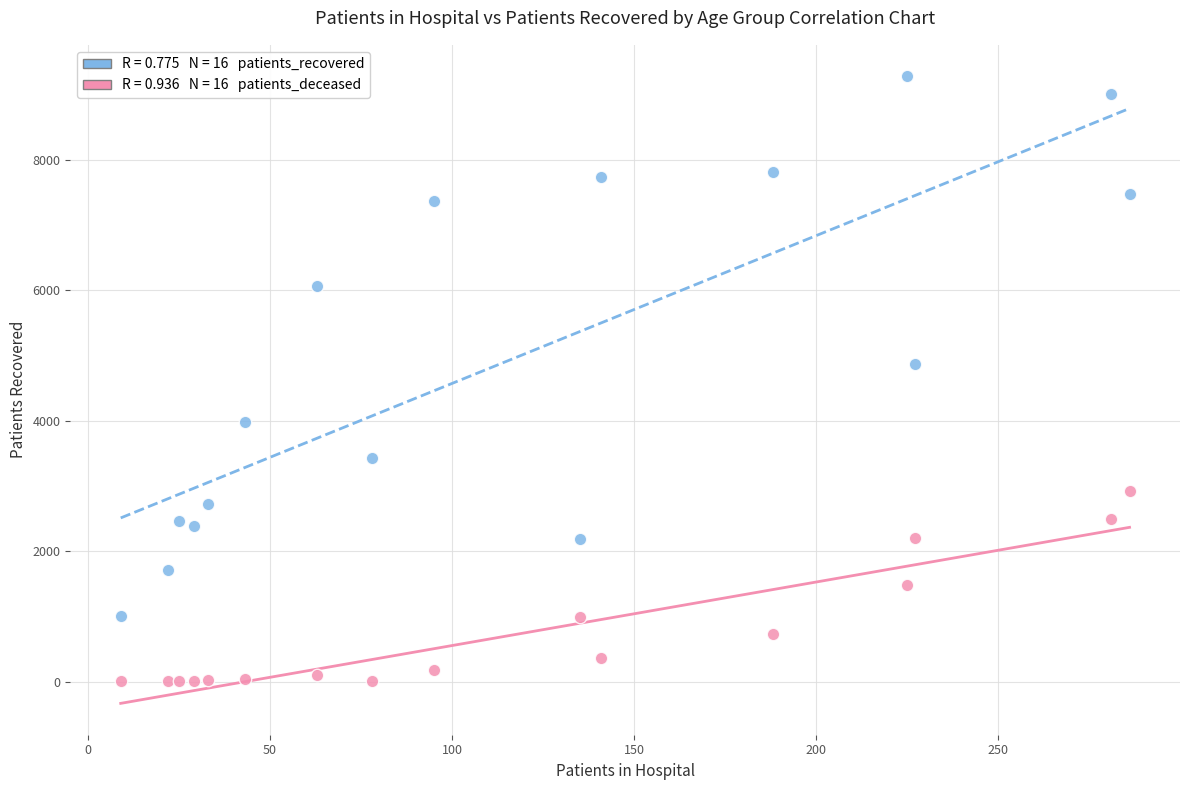

Across all series, what Y value is closest to 4644?

4866